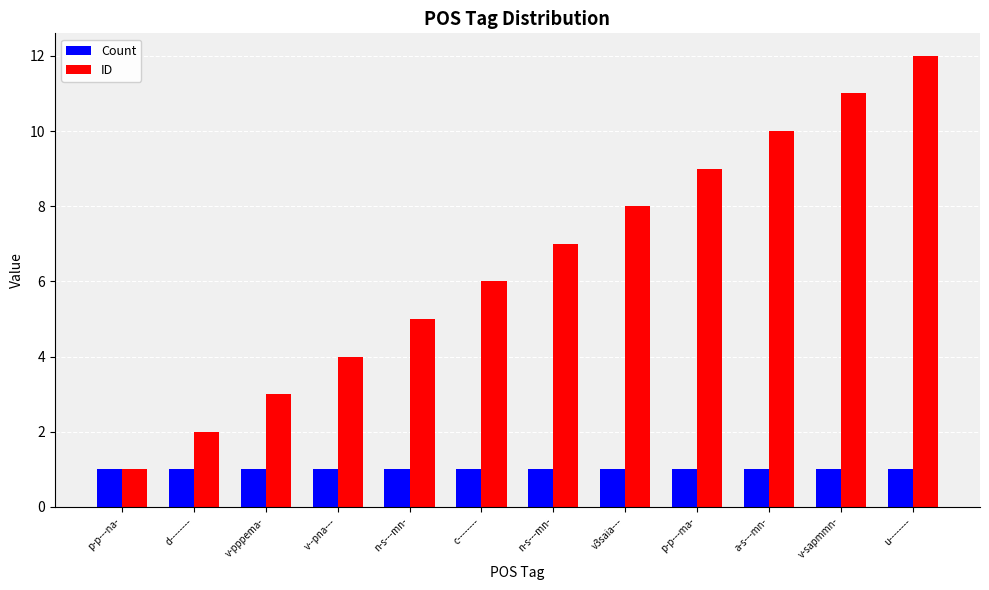

How many bars are there in each group?

2